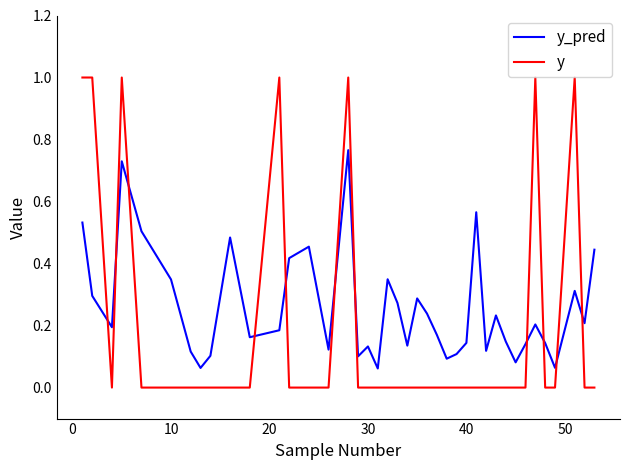

Which series ends up on top after the final intersection of y and y_pred?

y_pred